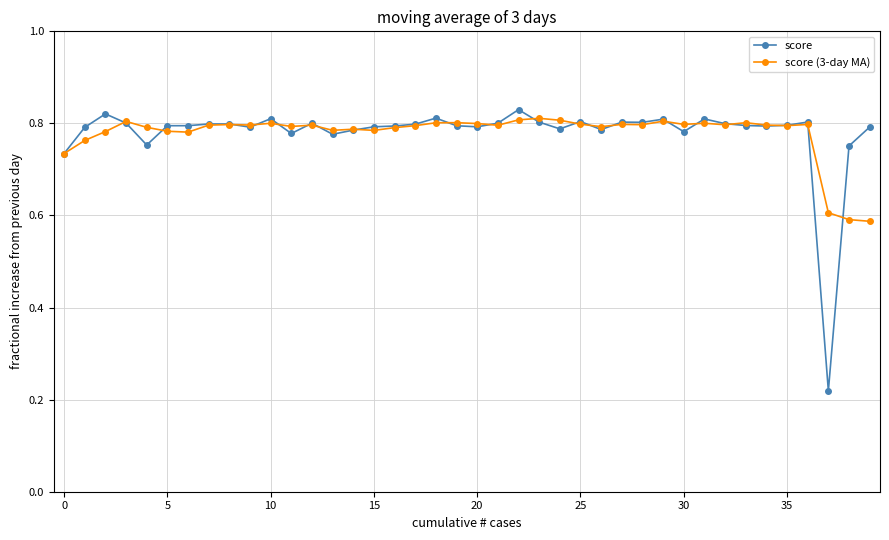

What is the sum of all score (3-day MA) values?

31.1